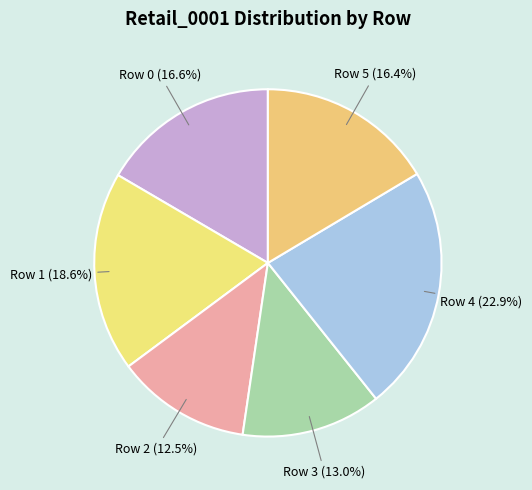

How many segments does this pie chart have?

6